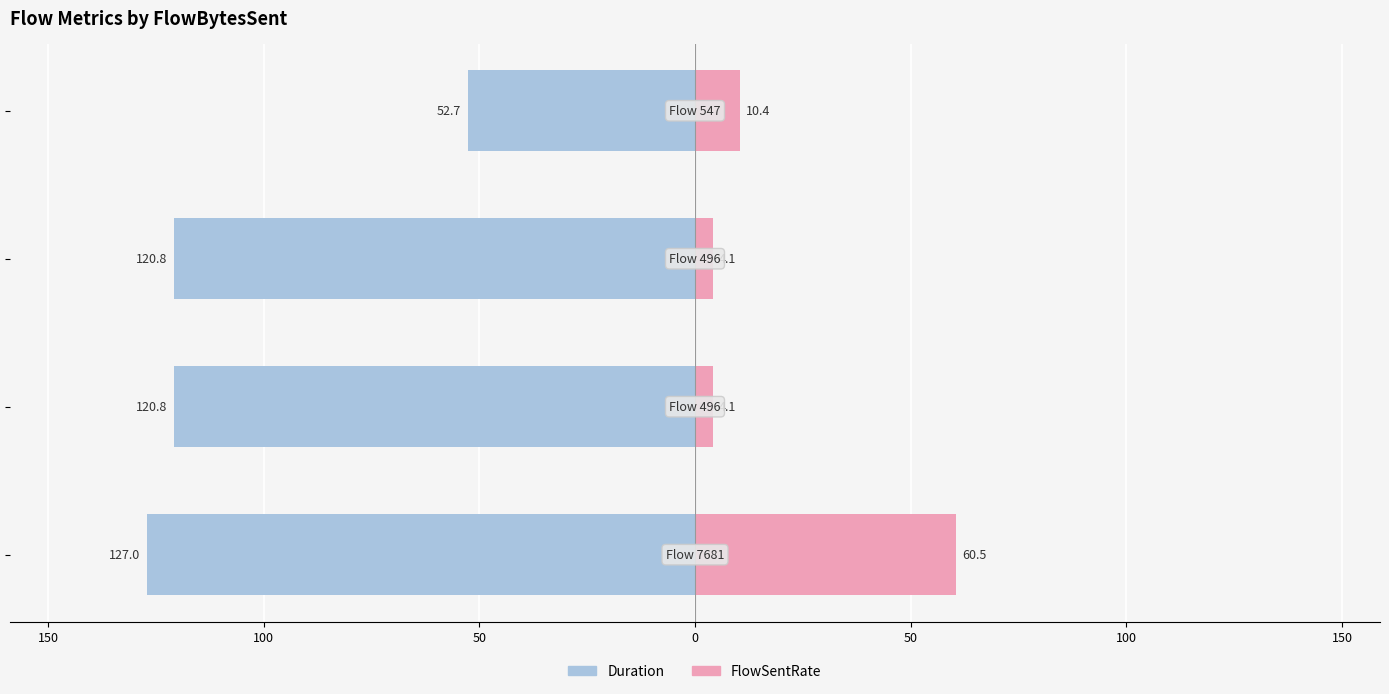

How many data points in Duration are less than -120?

3